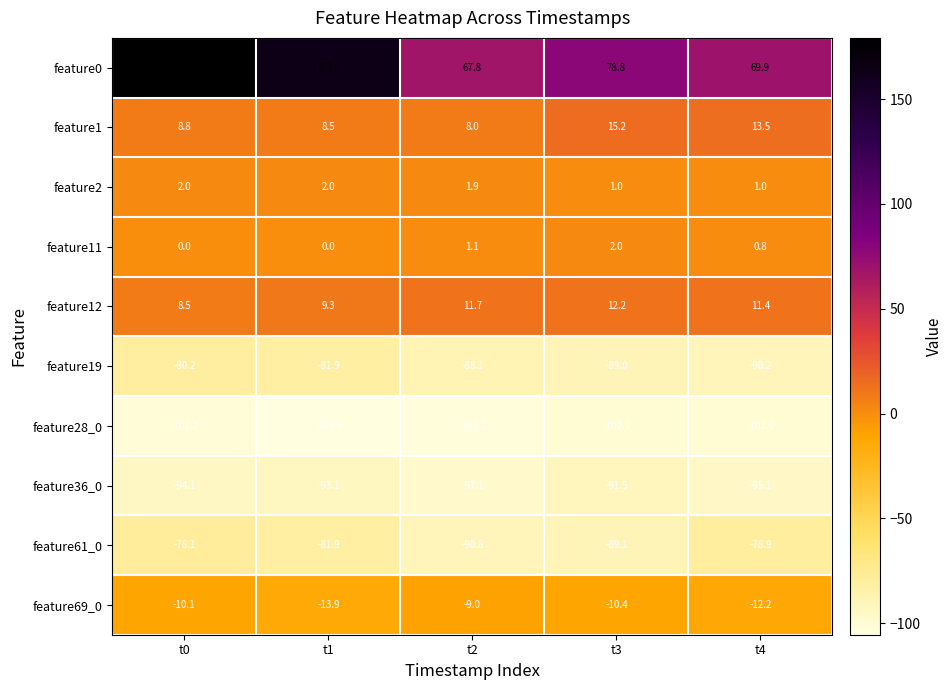

How many values in the feature36_0 series are below -94?

3